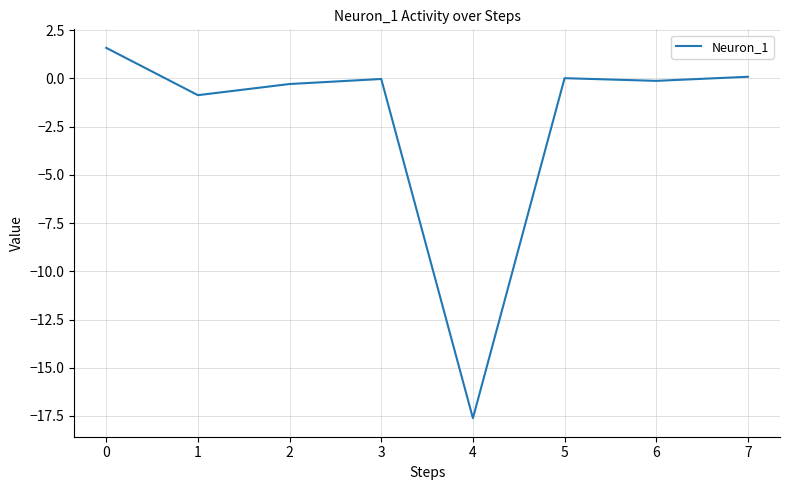

How many categories are shown in the chart?

8